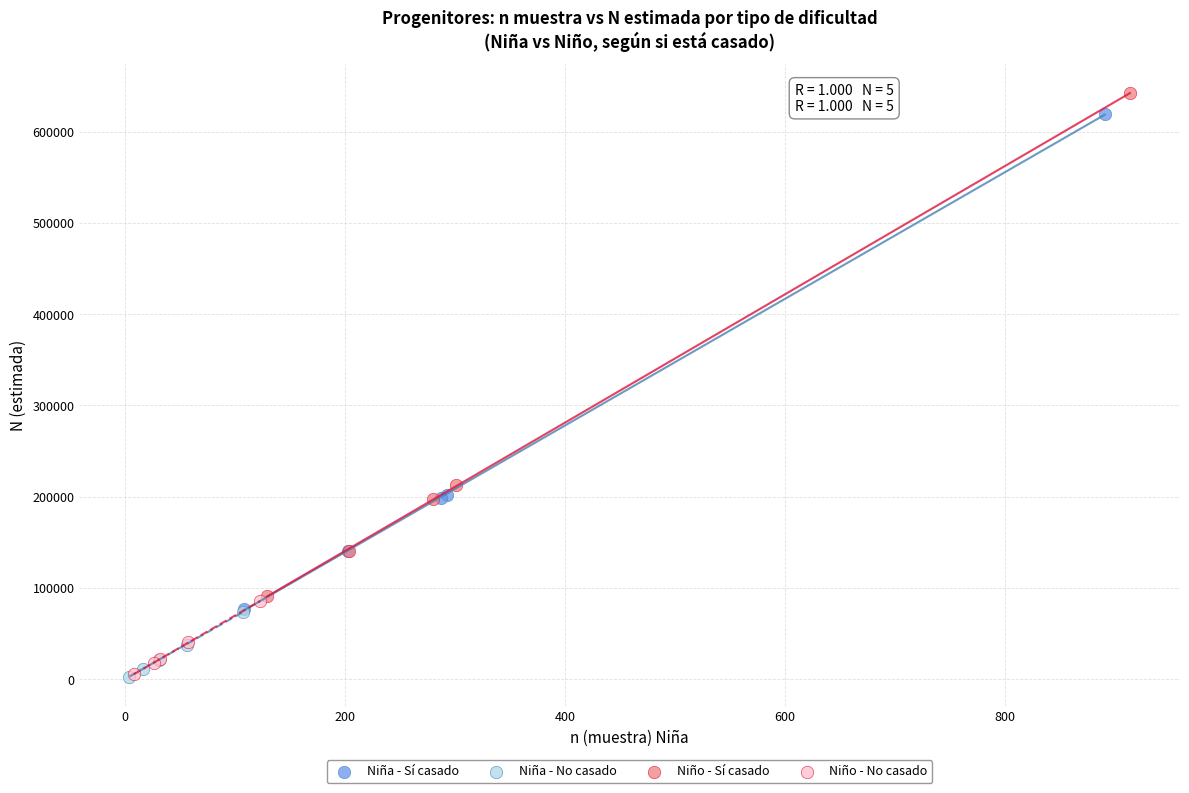

Which series has the largest Y range (max minus min)?

Niño - Sí casado